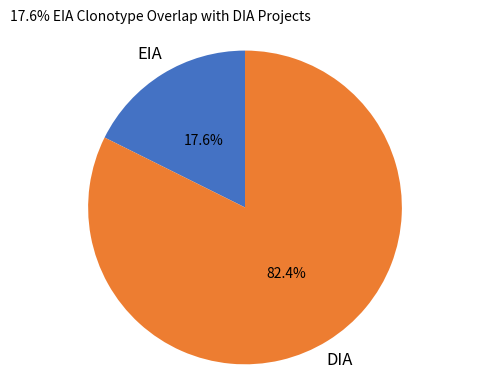

What is the smallest slice in the pie chart?

EIA